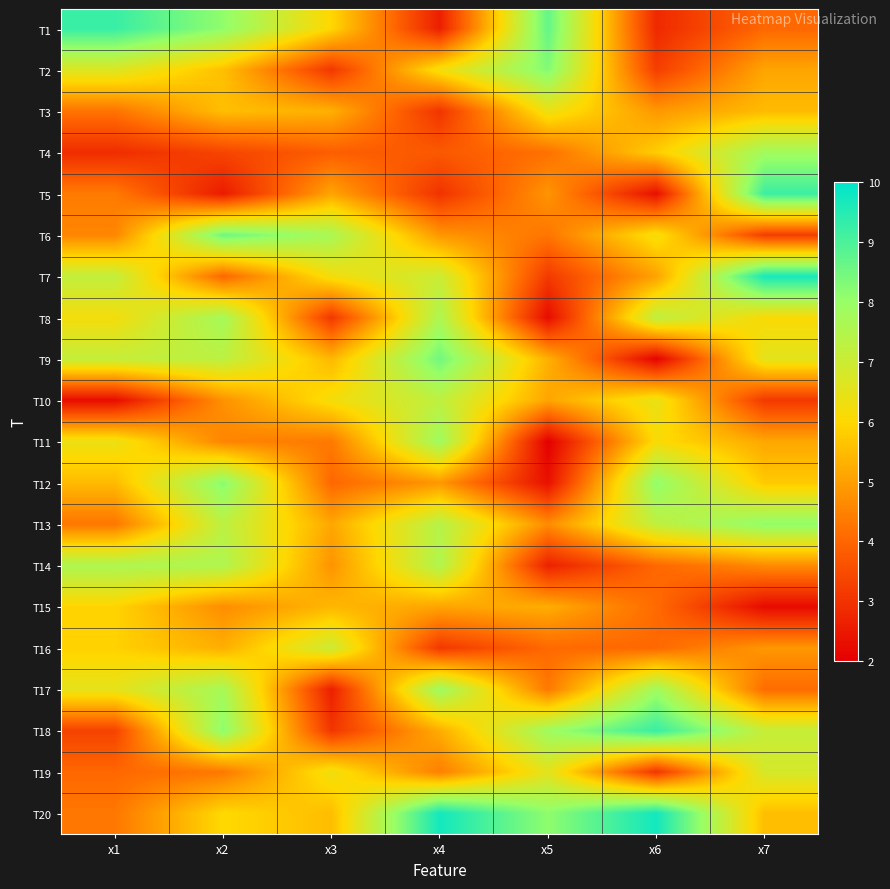

What is the spread (max minus min) of values at x2?

6.0